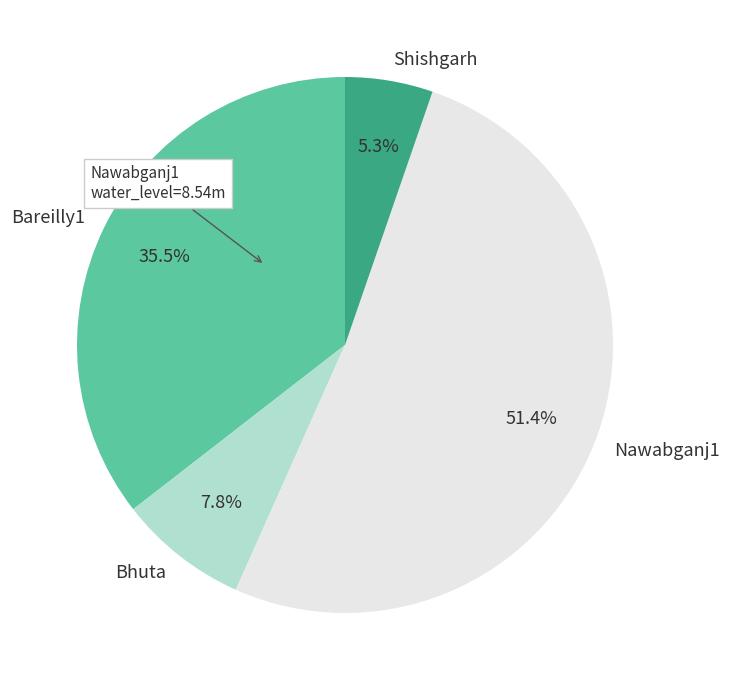

How much of the chart is everything except Bhuta?

92.2%